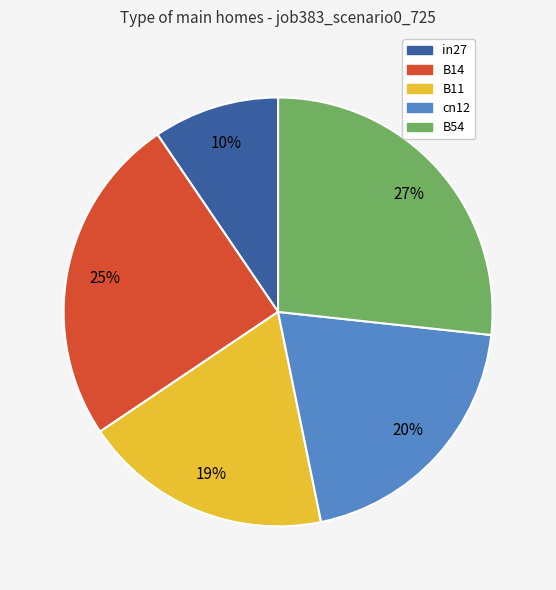

Rank the categories by value from highest to lowest.

B54, B14, cn12, B11, in27